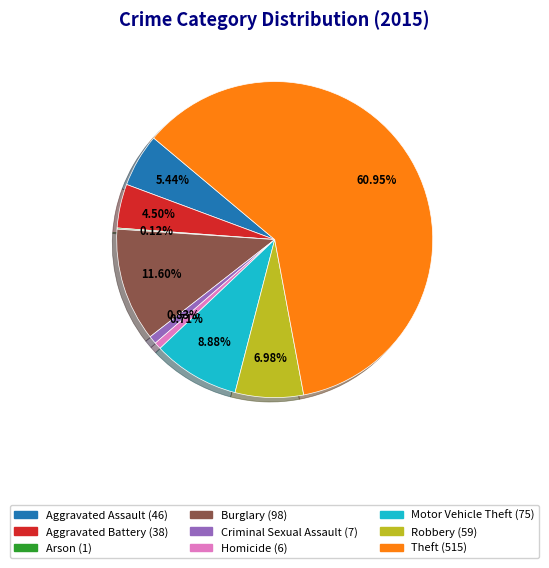

Approximately how many times larger is the value at Theft compared to Homicide?

85.8